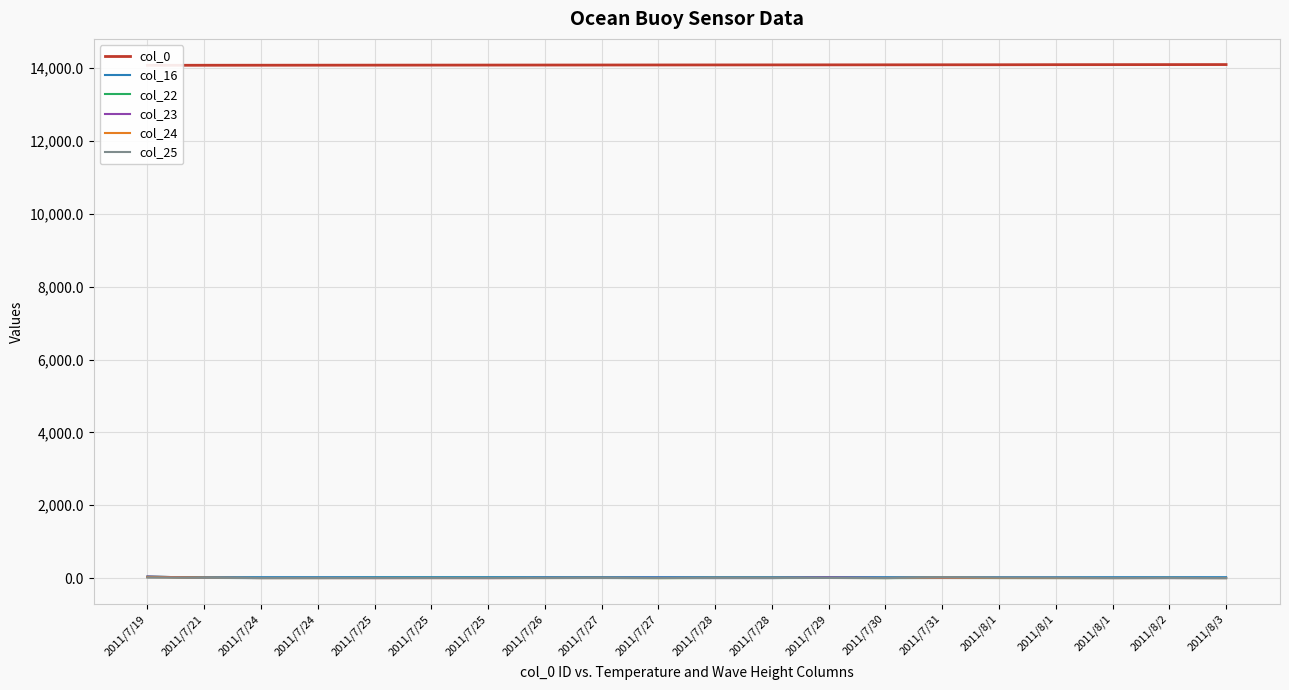

What is the greatest value displayed?

14100.0